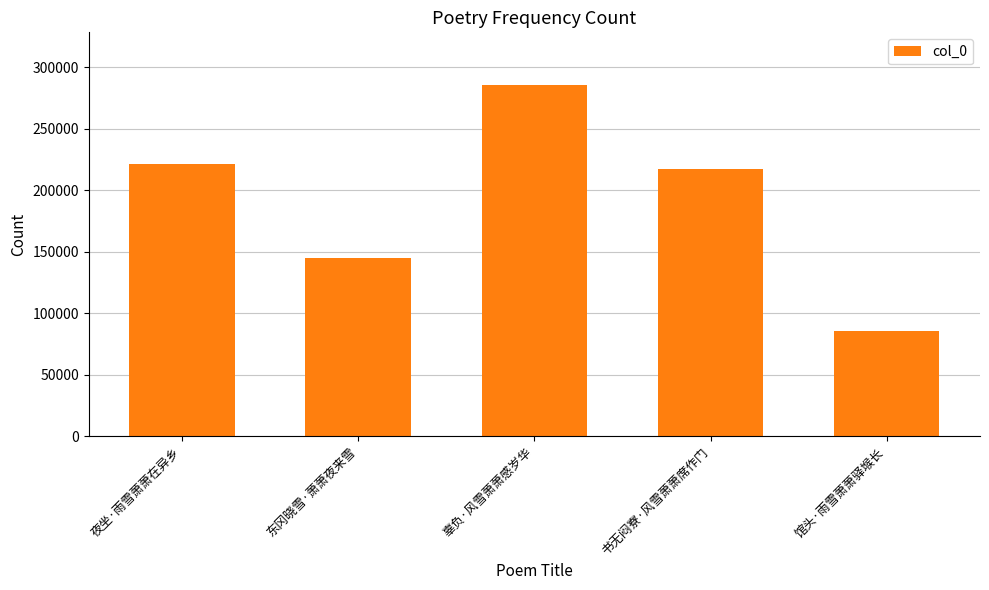

What is the sum of the values at 书无闷寮·风雪萧萧席作门 and 东冈晓雪·萧萧夜来雪?

362368